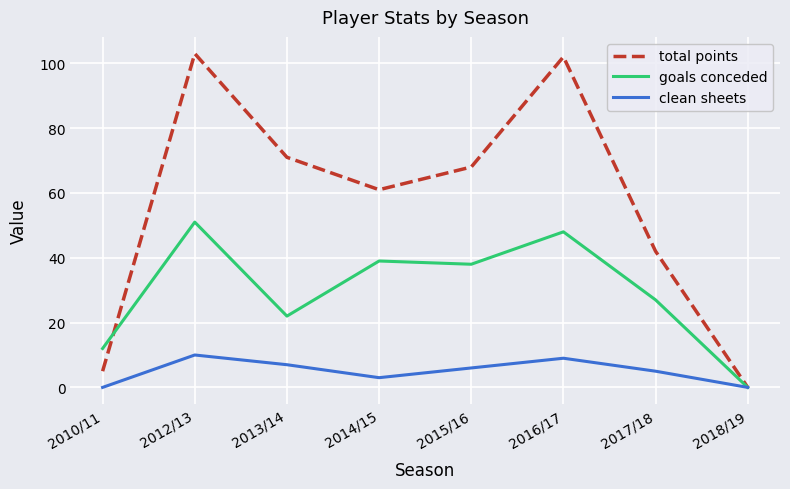

What is the total value across all series at 2017/18?

74